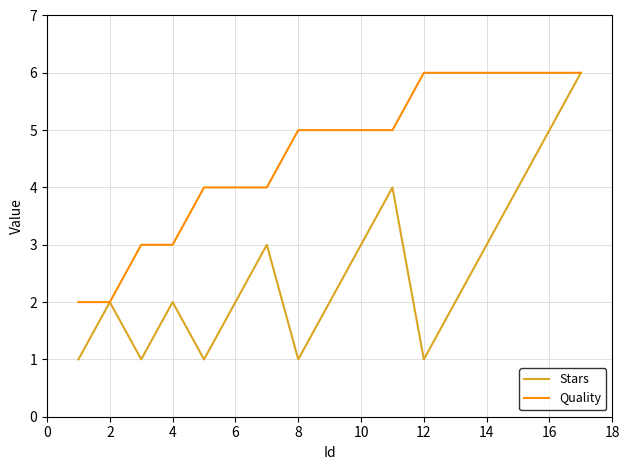

How many Quality values are between 4 and 6?

13